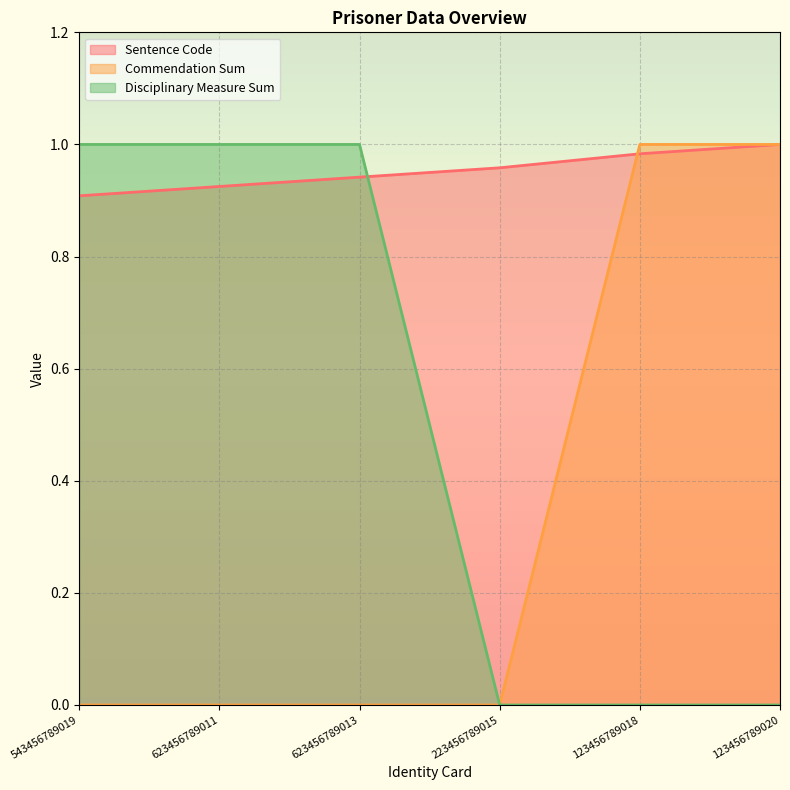

True or false: Commendation Sum and Disciplinary Measure Sum intersect in this chart.

False